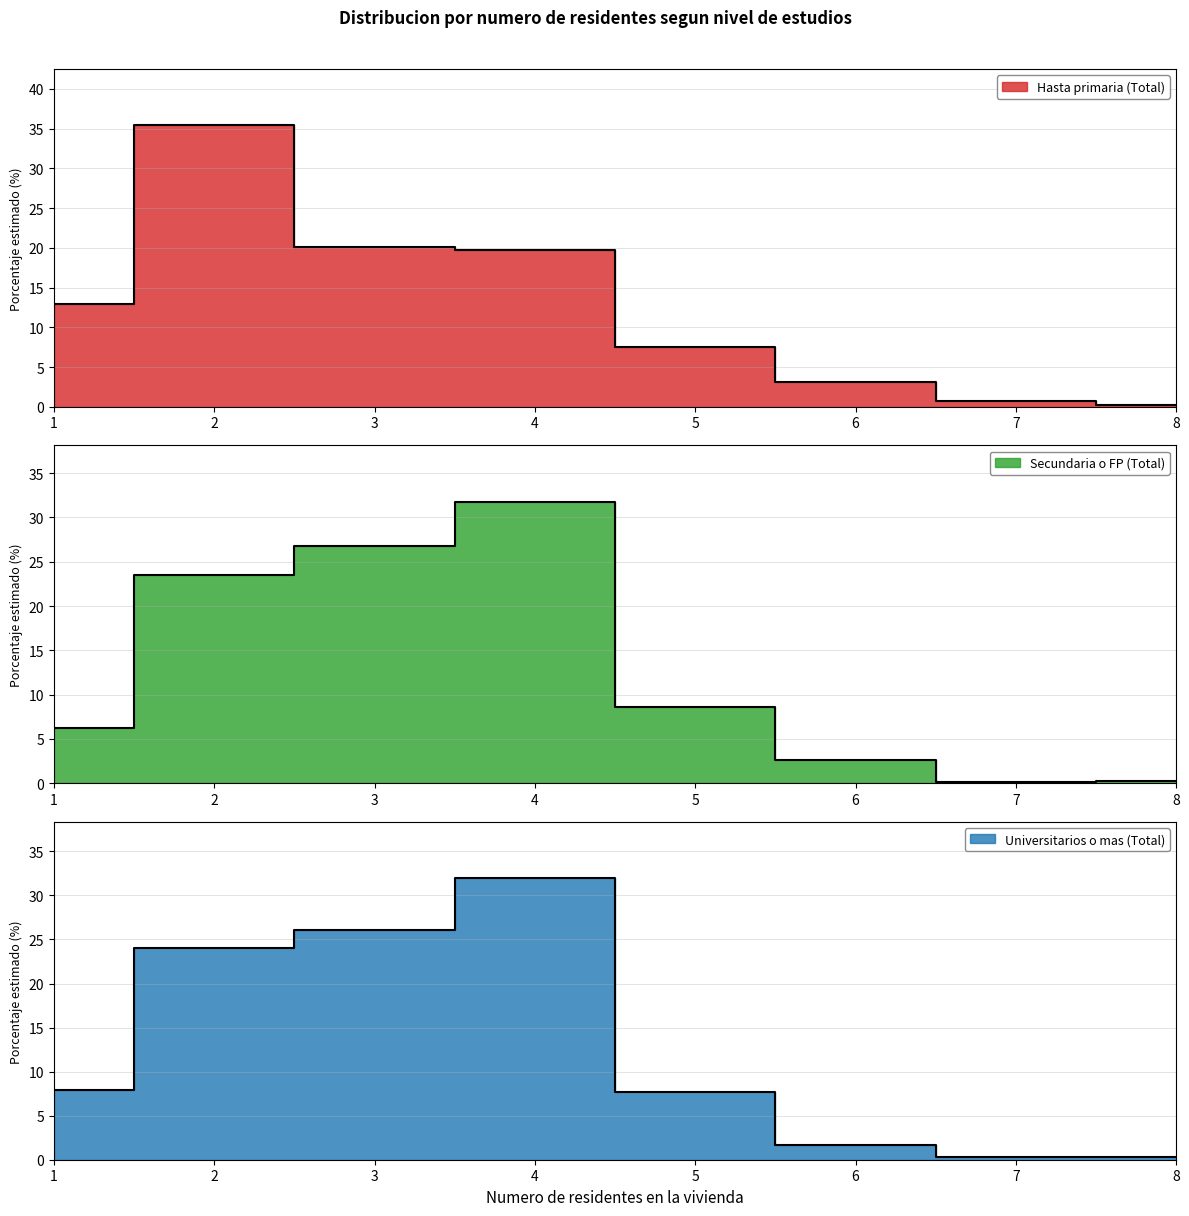

What is the difference between the maximum and minimum values in the Secundaria o FP (Total) series?

31.6